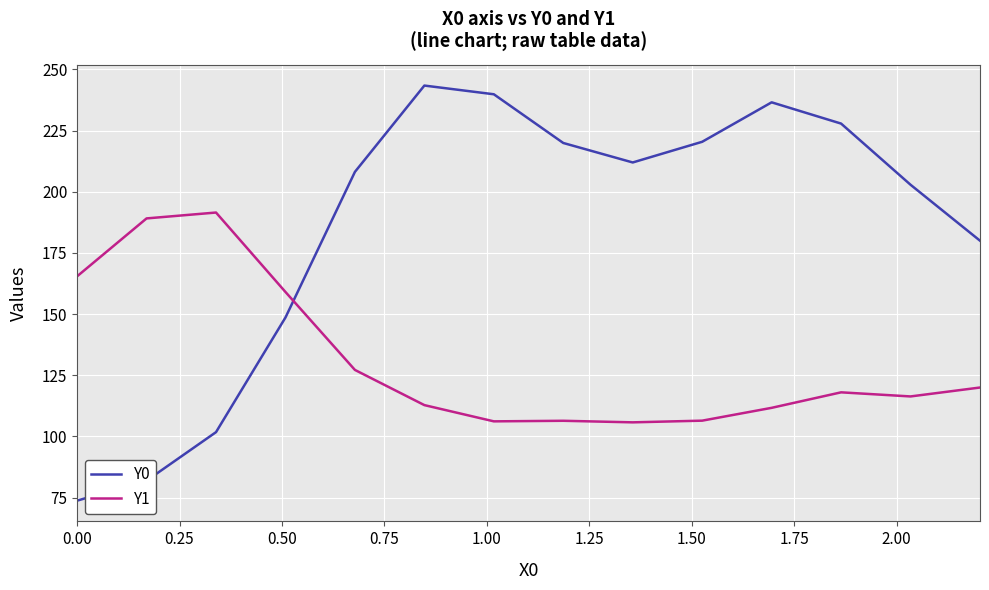

What is the sum of all Y1 values?

1836.0